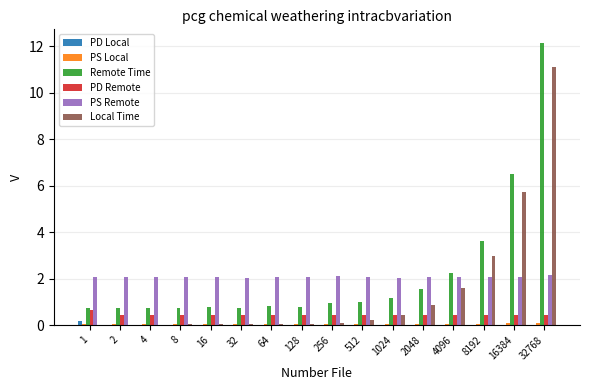

Read the Local Time value at 16384.

5.7